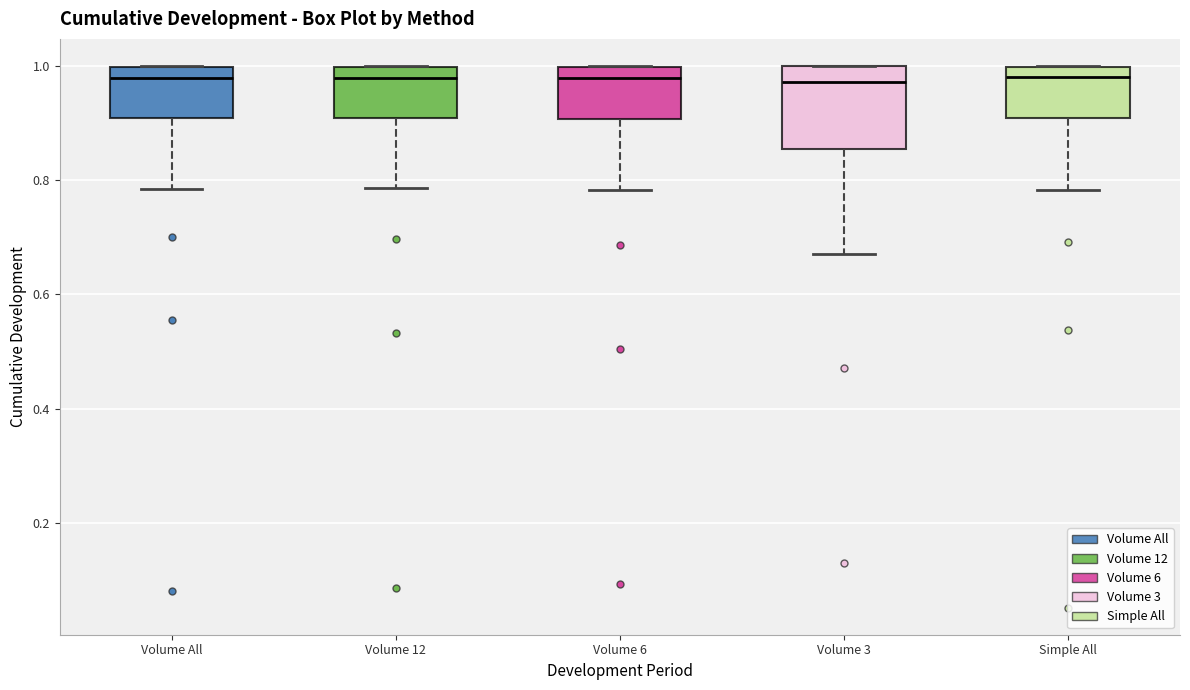

Reading left to right, transcribe this box plot: for each box, give where its median line is, the range the box spans, and where its two whiskers end, as read against the y-axis. The values are not printed on the chart, so give them approximately, as read against the axis.

Volume All: median 0.98, box 0.90 to 1.00, whiskers 0.78 to 1.00
Volume 12: median 0.98, box 0.90 to 1.00, whiskers 0.78 to 1.00
Volume 6: median 0.98, box 0.90 to 1.00, whiskers 0.78 to 1.00
Volume 3: median 0.98, box 0.86 to 1.00, whiskers 0.68 to 1.00
Simple All: median 0.98, box 0.90 to 1.00, whiskers 0.78 to 1.00